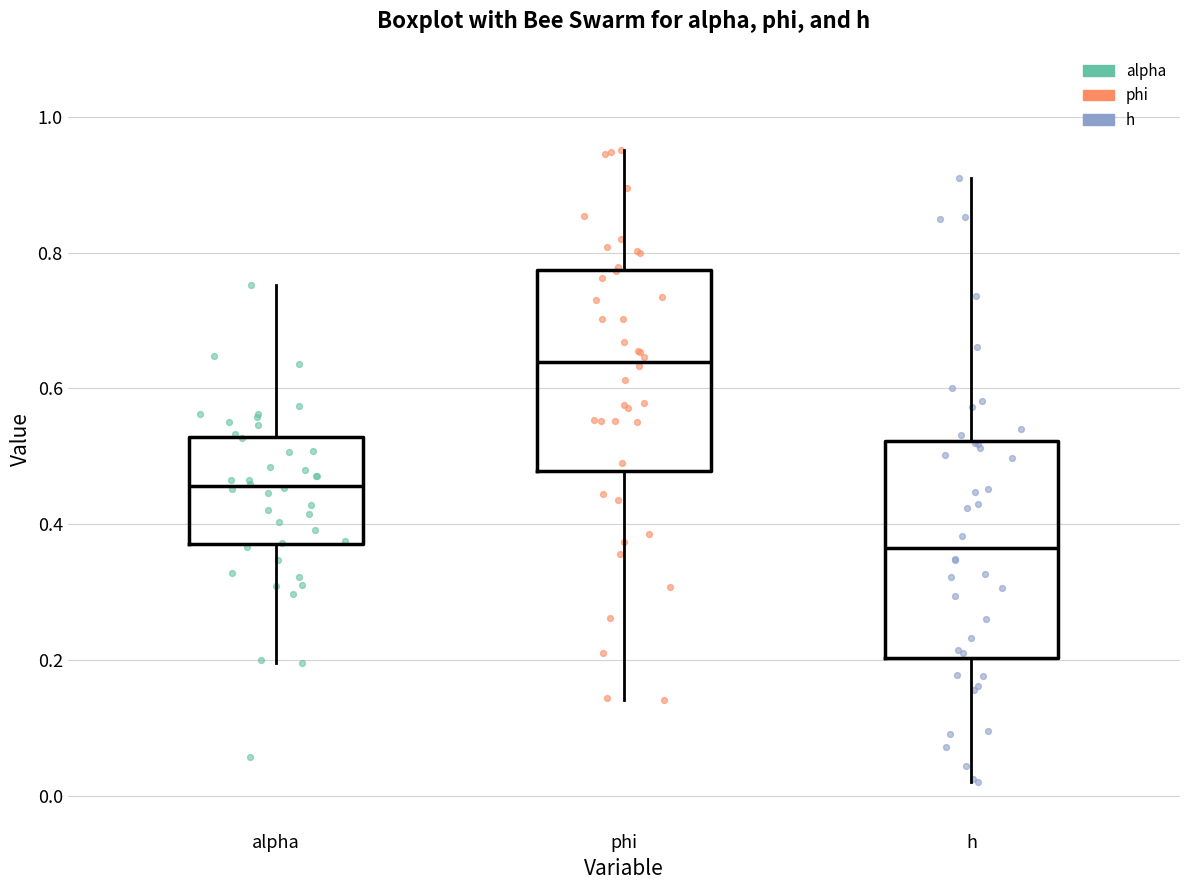

Reading left to right, transcribe this box plot: for each box, give where its median line is, the range the box spans, and where its two whiskers end, as read against the y-axis. The values are not printed on the chart, so give them approximately, as read against the axis.

alpha: median 0.46, box 0.38 to 0.52, whiskers 0.20 to 0.76
phi: median 0.64, box 0.48 to 0.78, whiskers 0.14 to 0.96
h: median 0.36, box 0.20 to 0.52, whiskers 0.02 to 0.90